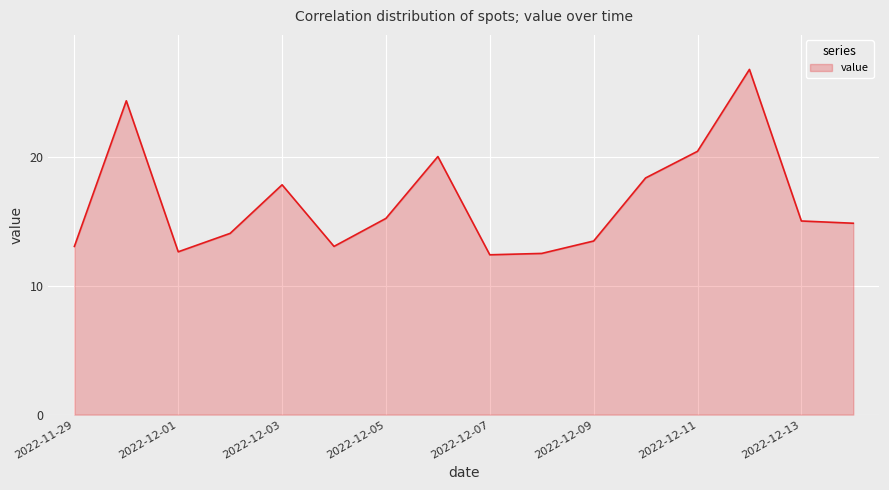

What is the minimum value shown in the chart?

12.4